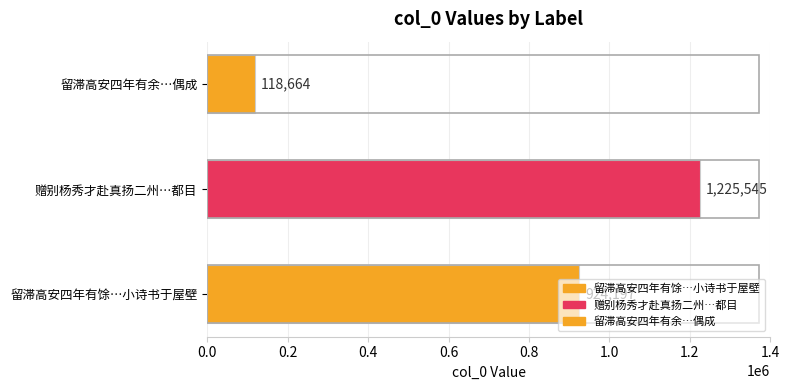

Between 赠别杨秀才赴真扬二州…都目 and 留滞高安四年有馀…小诗书于屋壁, which is larger?

赠别杨秀才赴真扬二州…都目